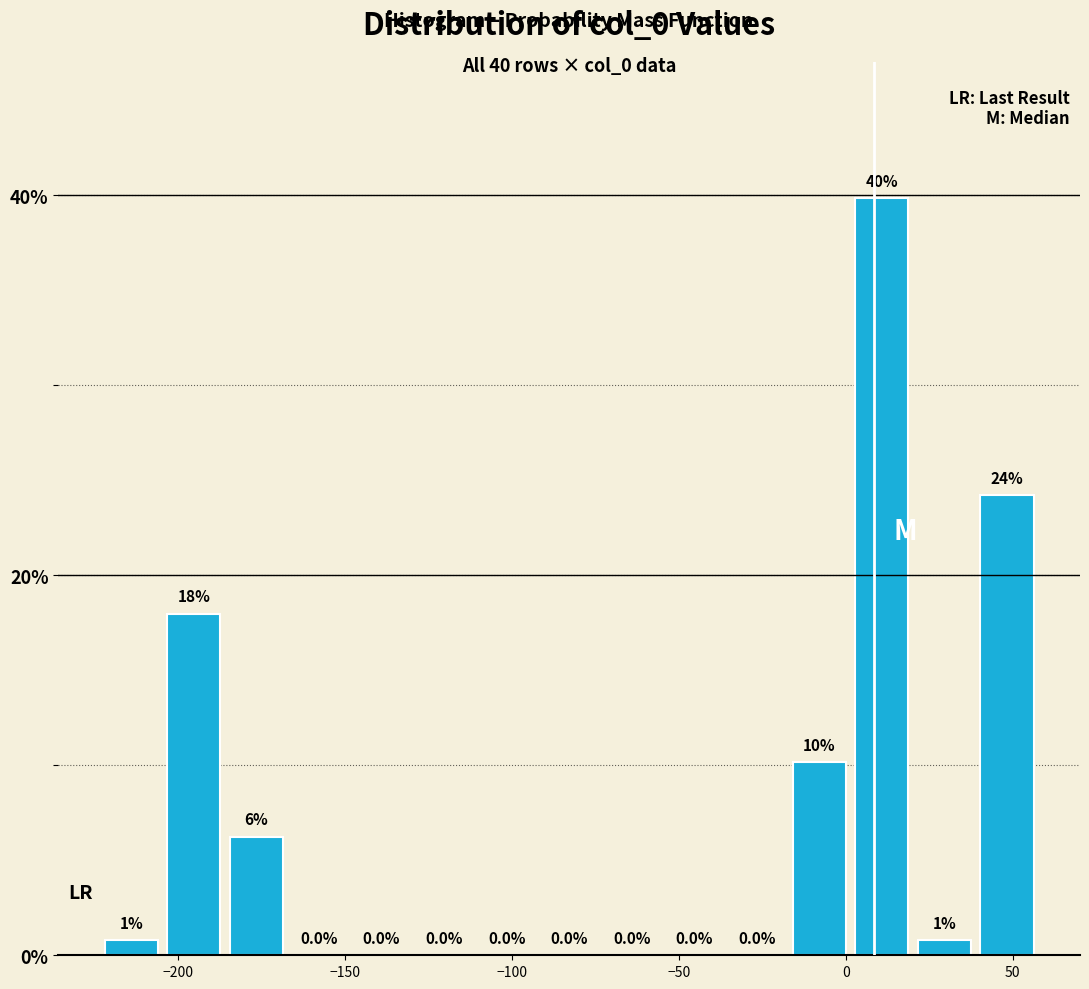

Read against the x-axis, roughly where is the centre of the tallest bar?

10